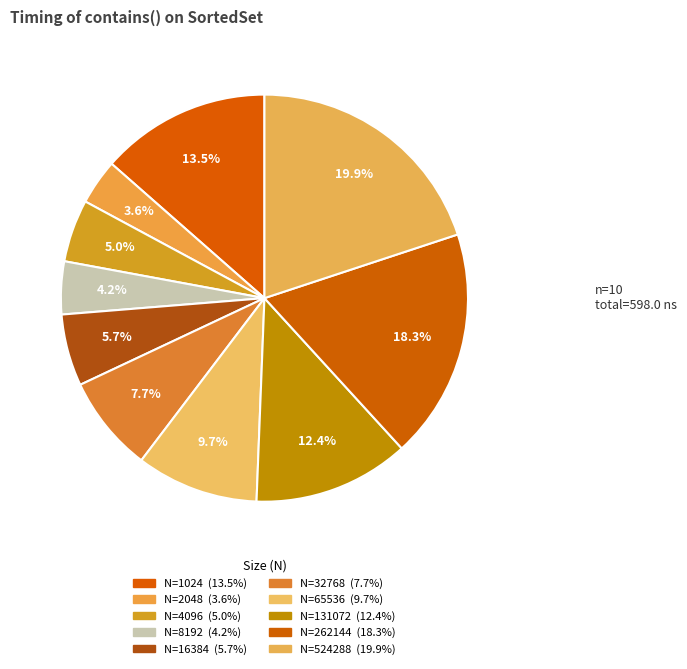

How many slices are in this pie chart?

10